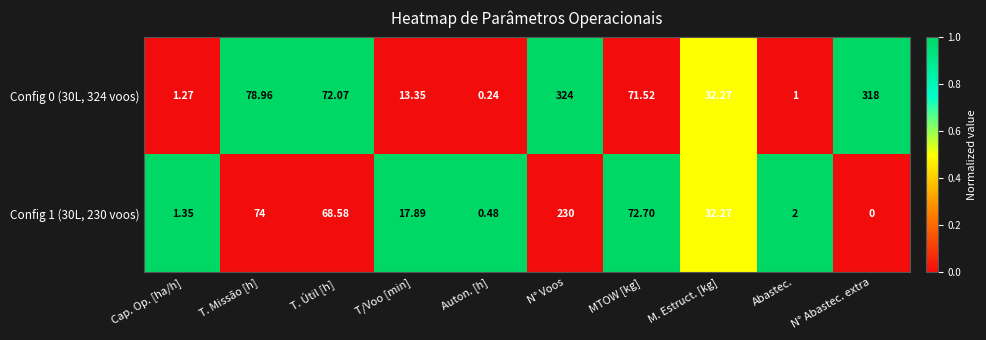

At which category is the sum across all series the highest?

N° Voos